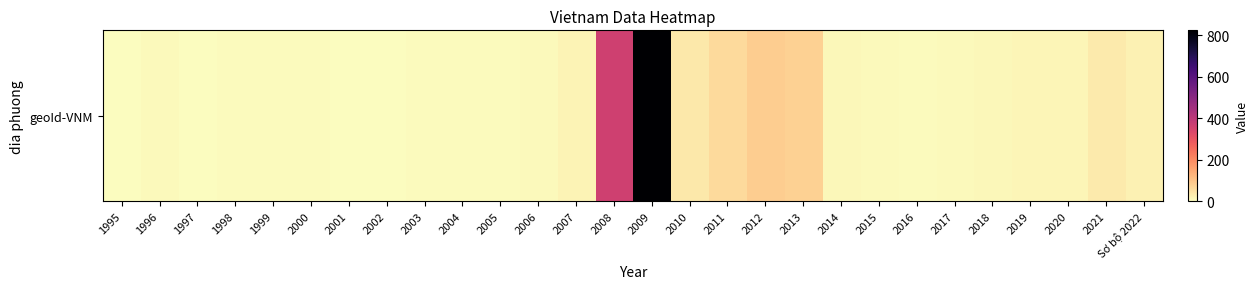

Where is the data nearest to the value 411?

2008